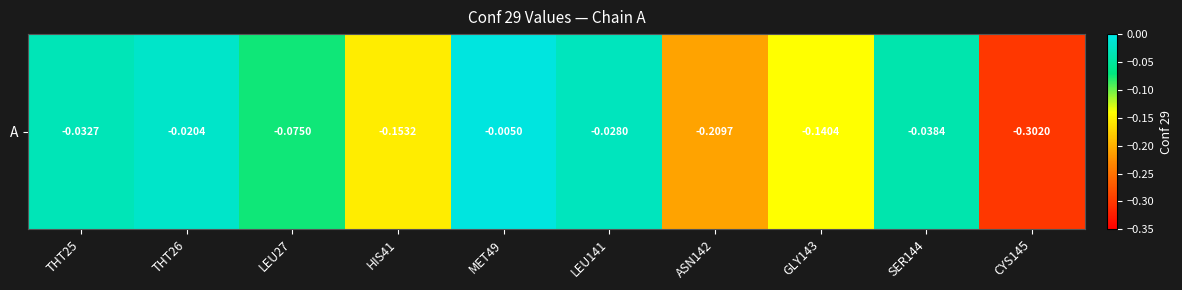

How many series are shown in this chart?

1